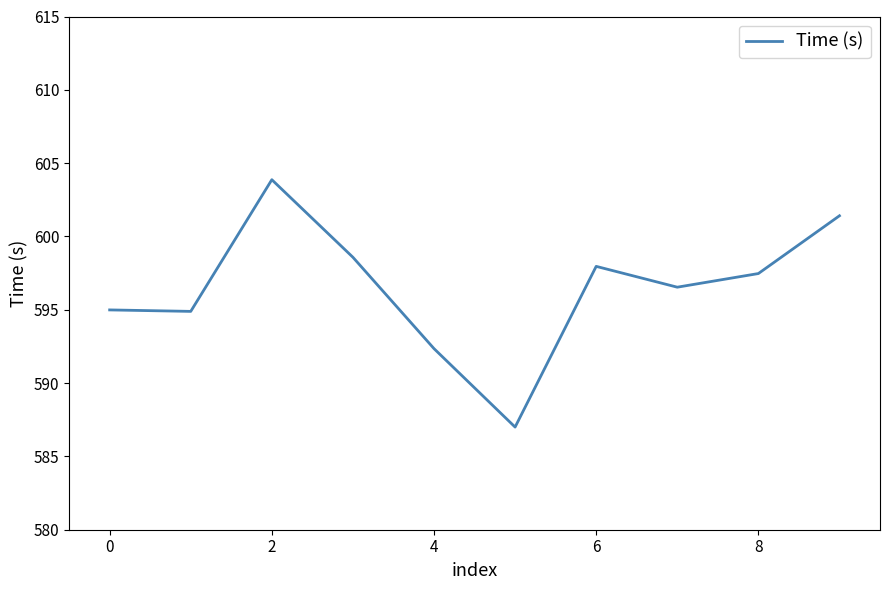

How many lines are shown in the chart?

1